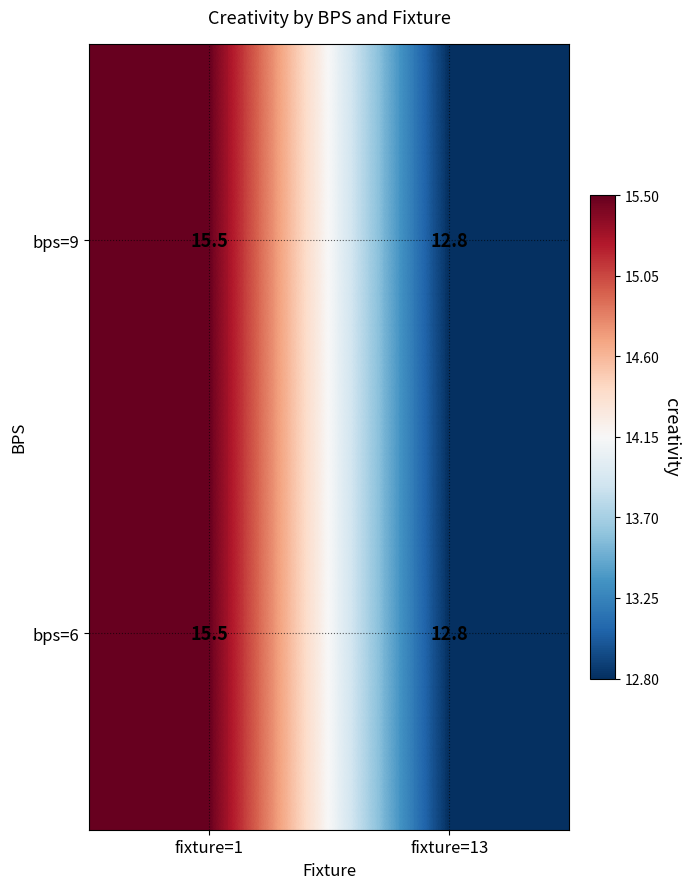

Which category has the highest value in the bps=9 series?

fixture=1